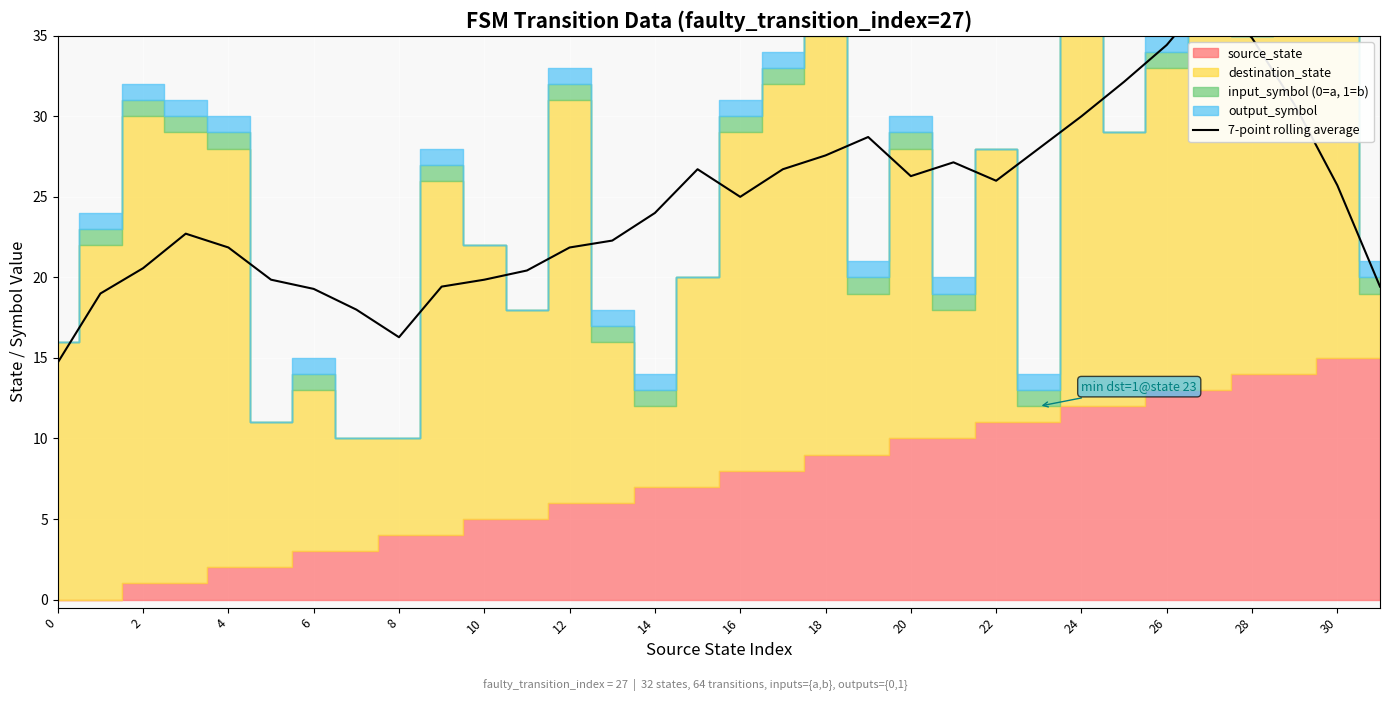

Where is the data nearest to the value 26?

22